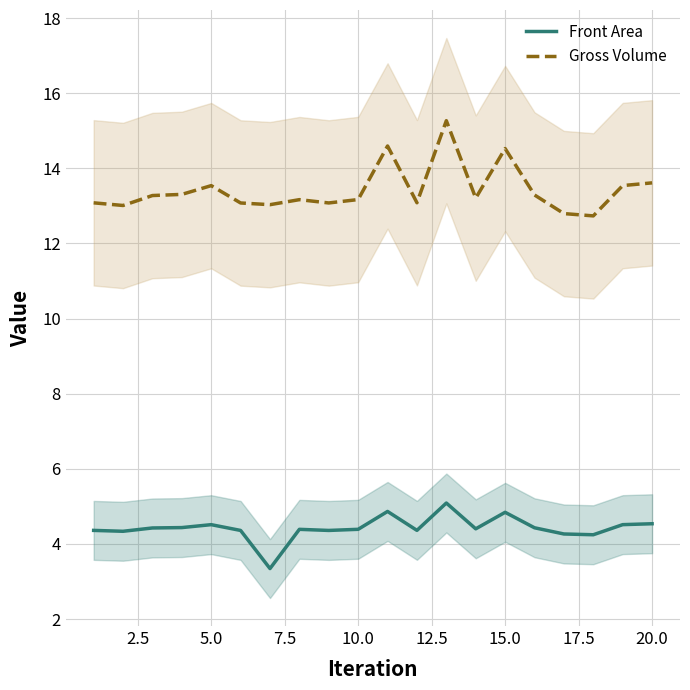

Reading right to left, list all the values displayed in this chart.

Front Area: 4.5	4.5	4.2	4.3	4.4	4.8	4.4	5.1	4.4	4.9	4.4	4.4	4.4	3.3	4.4	4.5	4.4	4.4	4.3	4.4
Gross Volume: 13.6	13.5	12.7	12.8	13.3	14.5	13.2	15.3	13.1	14.6	13.2	13.1	13.2	13.0	13.1	13.5	13.3	13.3	13.0	13.1